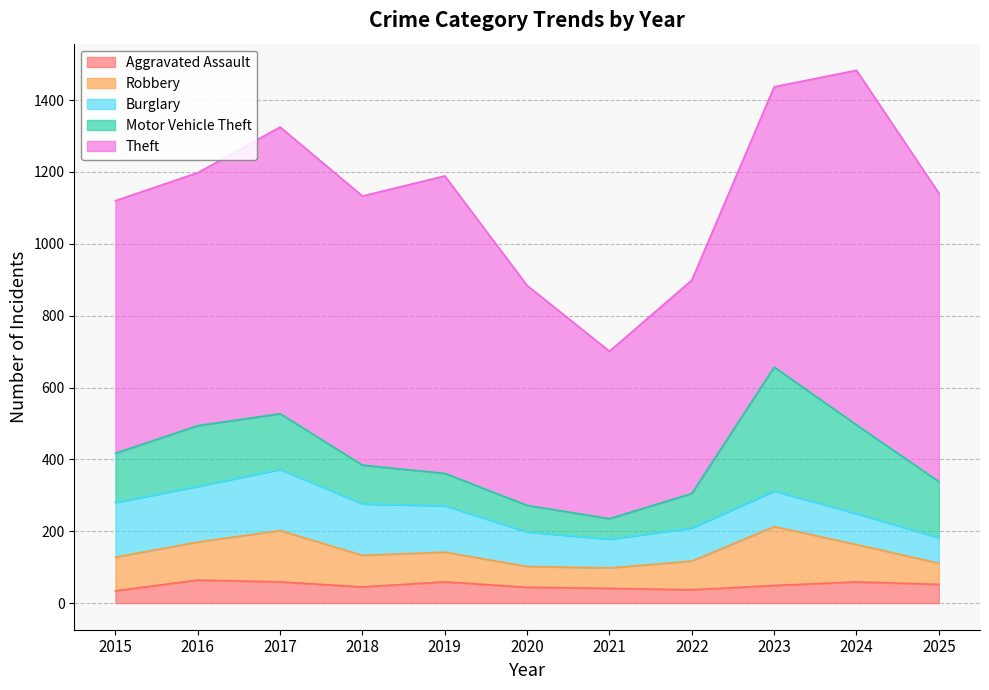

The Burglary series shows 170 at 2017. True or false?

True